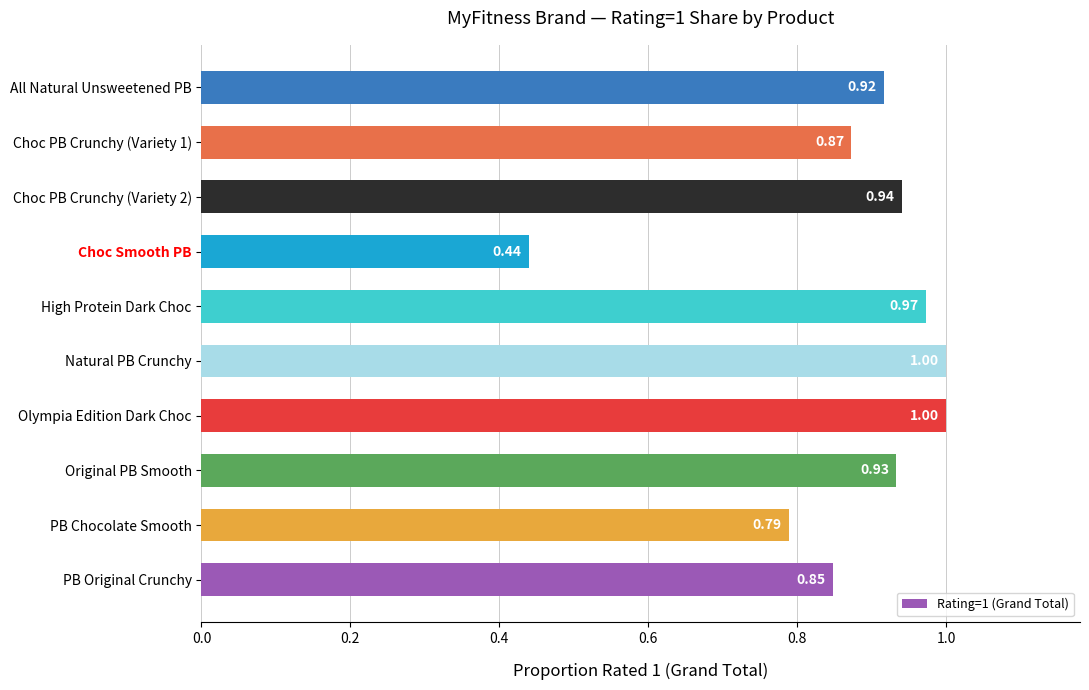

Count the number of categories in the chart.

10